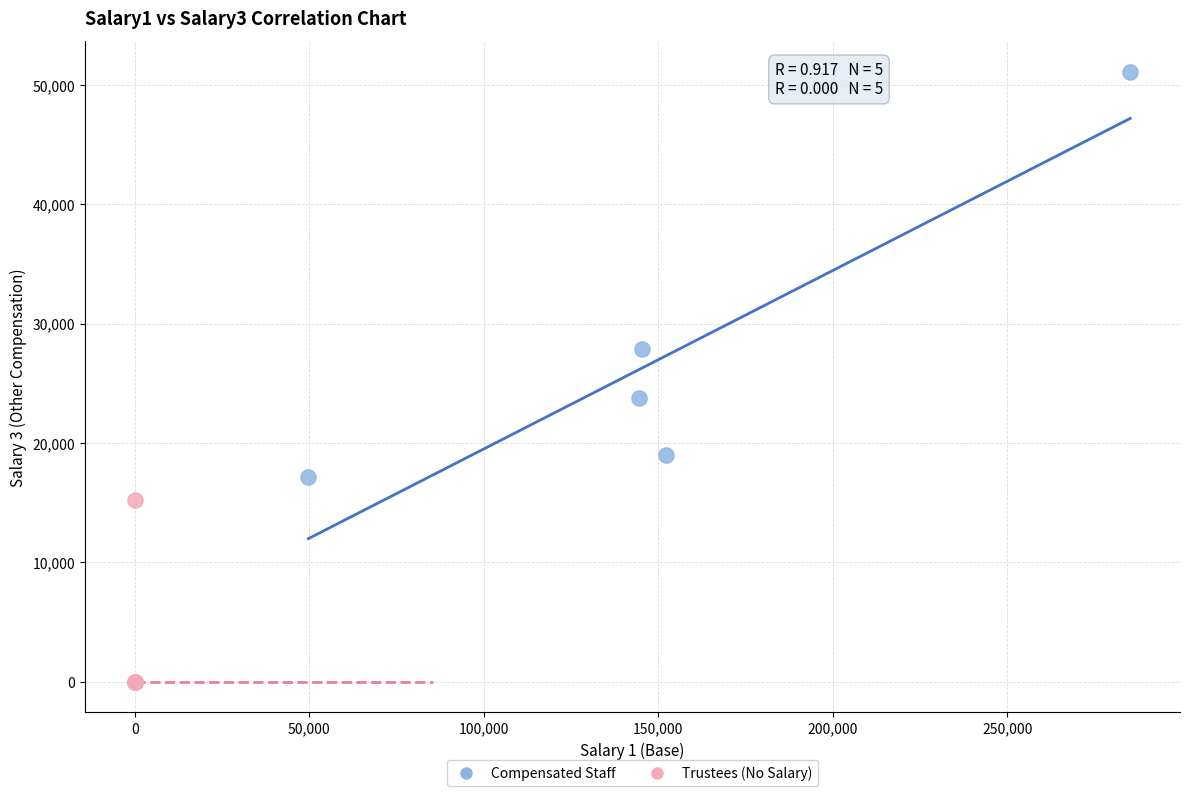

Which series contains the highest Y value?

Compensated Staff